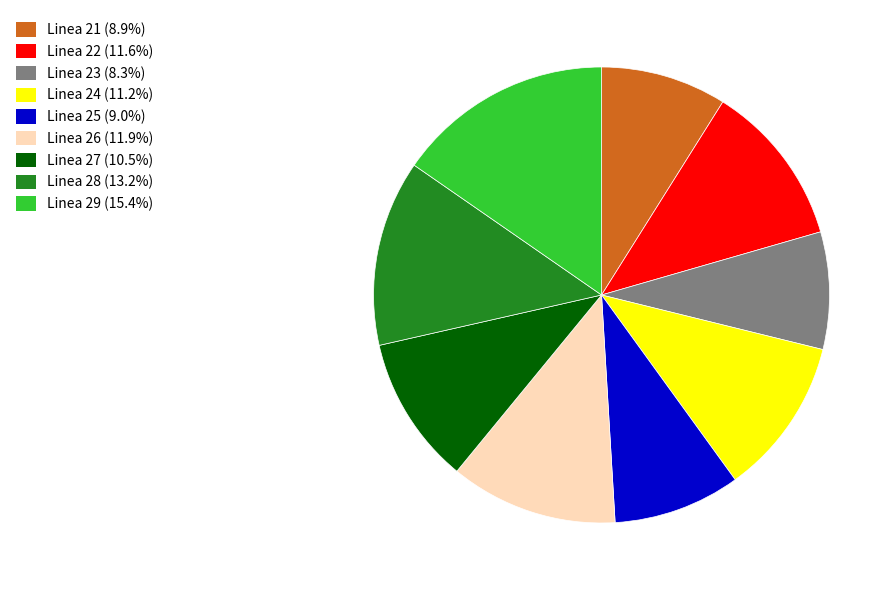

Which category has the smallest portion of the pie?

Linea 23